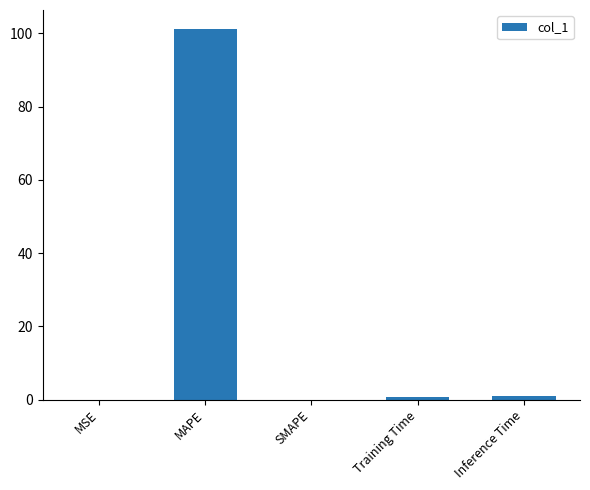

What is the average value?

20.6